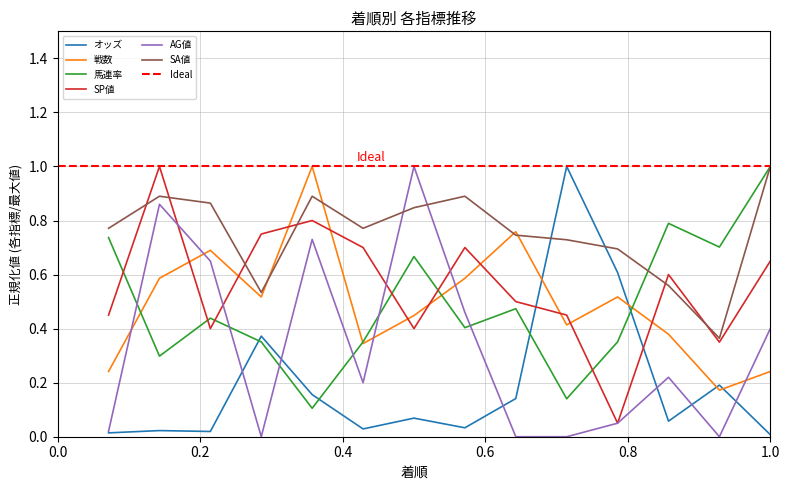

What is the difference between the maximum and minimum values in the オッズ series?

1.0